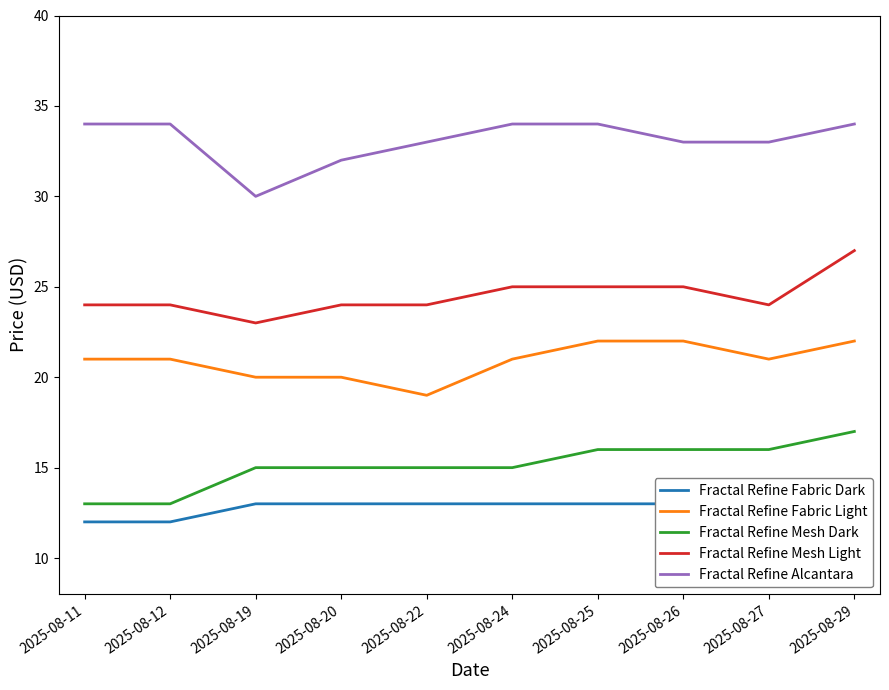

True or false: Fractal Refine Fabric Dark has a value of 9 at 2025-08-26.

False